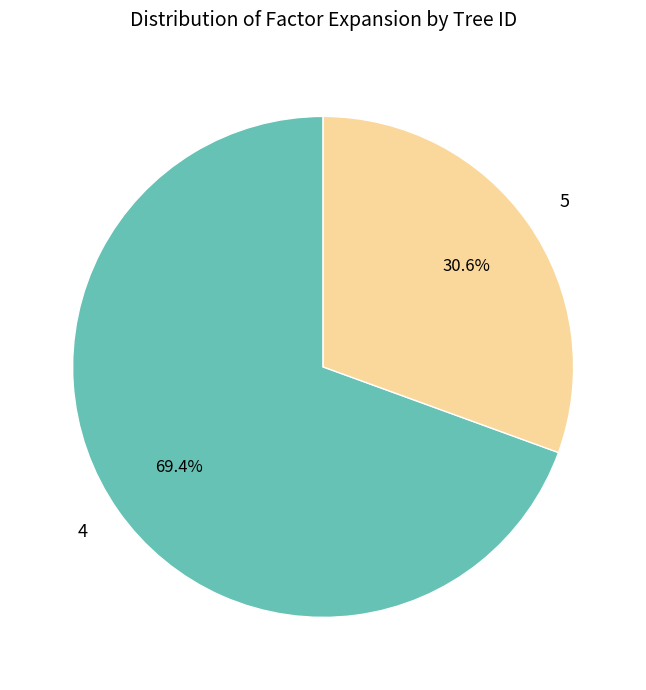

Rank the categories by value from highest to lowest.

4, 5